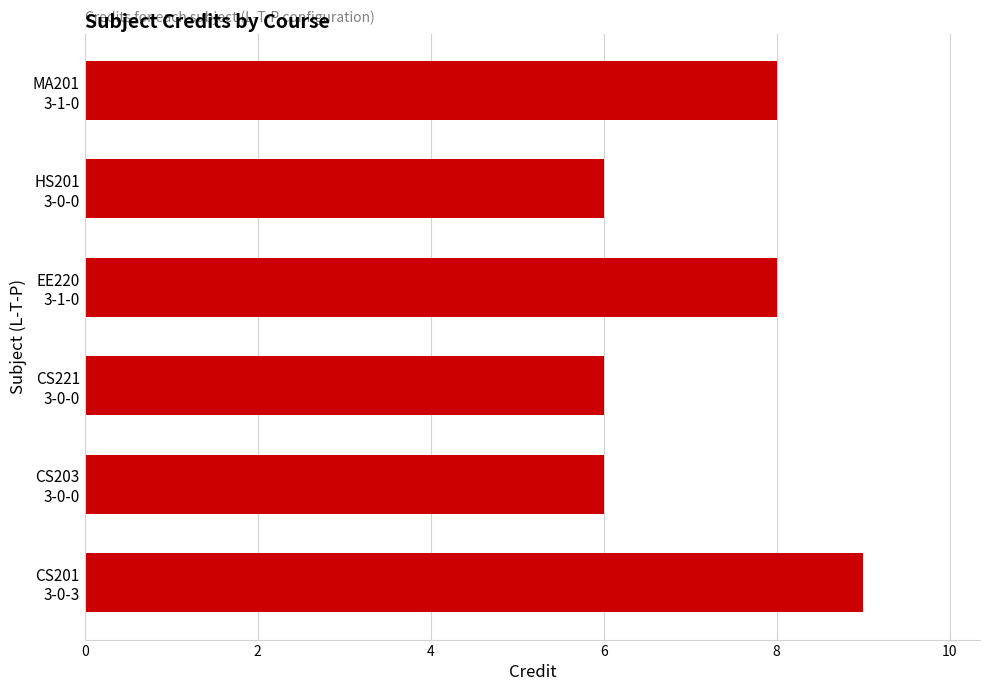

What is the difference between the second highest and minimum values?

2